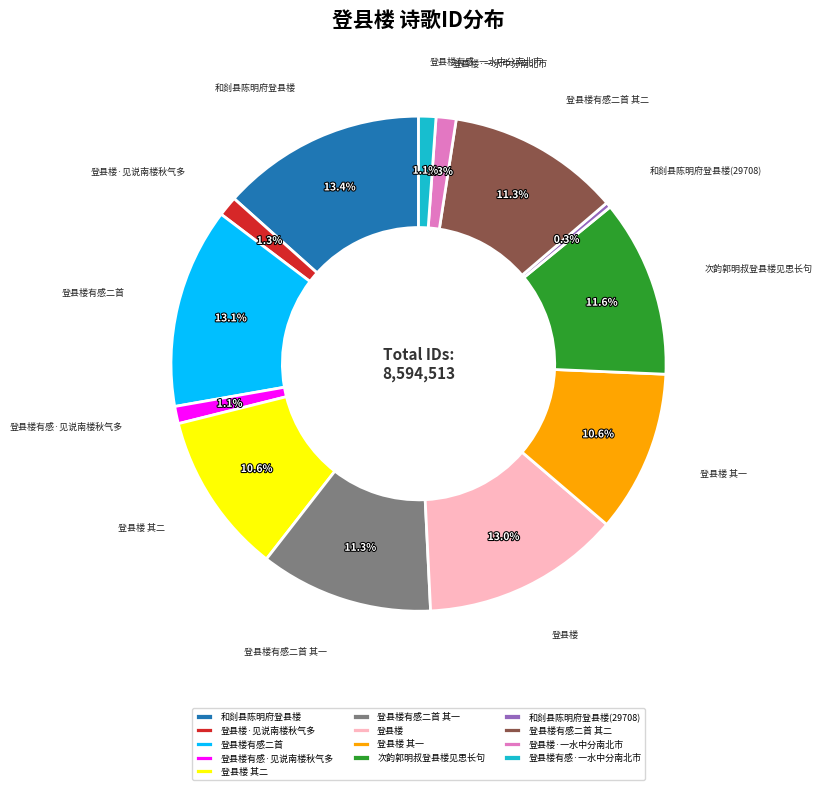

To the nearest percent, what percentage of the pie is 登县楼有感二首?

13%